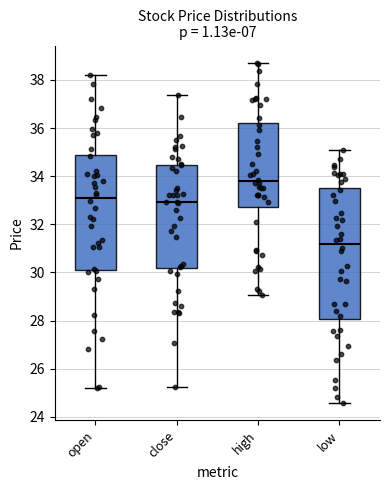

Which box is the tallest, from its lower edge to its upper edge?

low